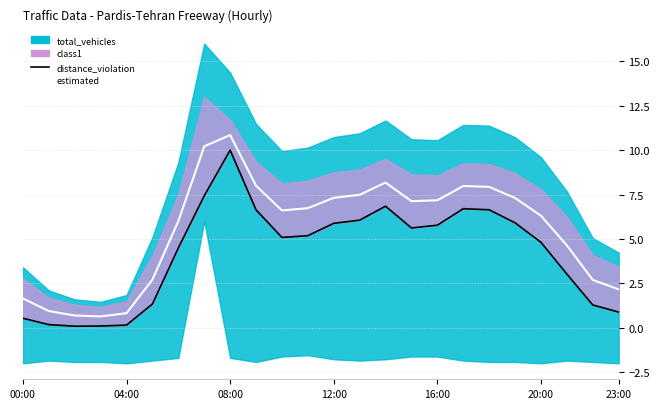

Does the chart have visible grid lines?

Yes